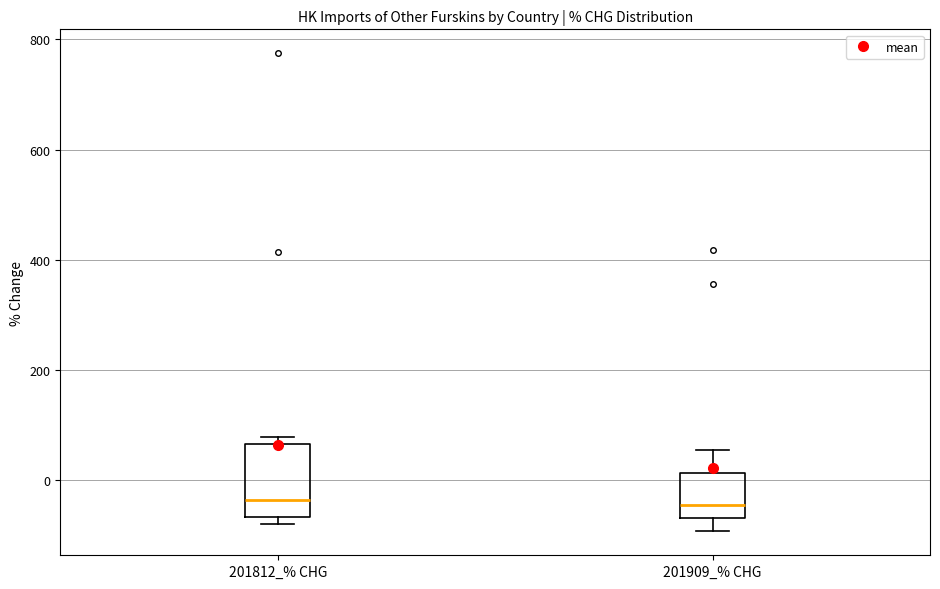

Where is the lower edge of the box for 201812_% CHG on the y-axis? The values are not printed on the chart, so give them approximately, as read against the axis.

-60